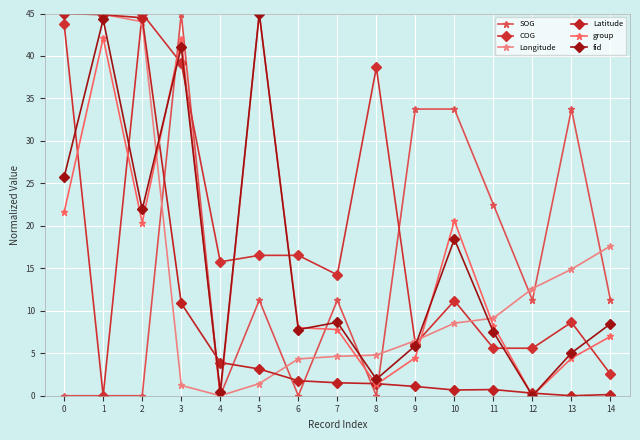

Which series changed the most between 5 and 7?

group